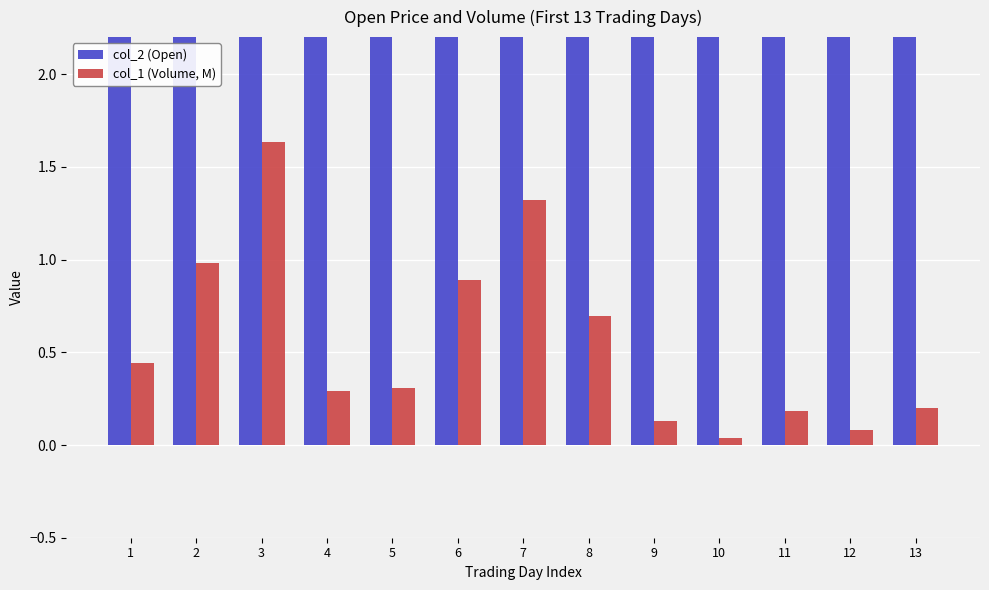

Which series has the widest spread of values?

col_1 (Volume, M)